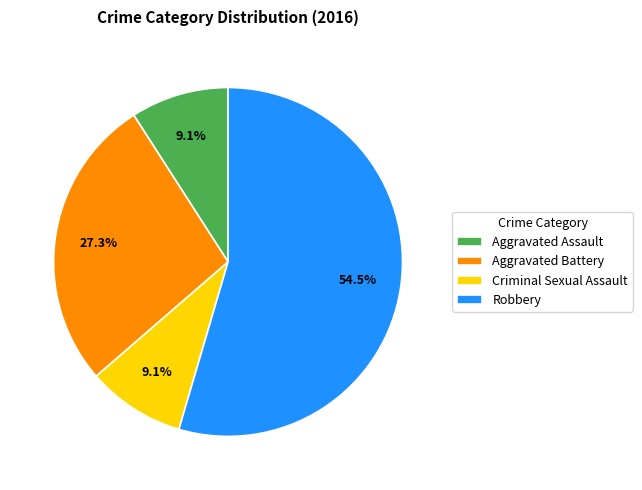

Combined, do Aggravated Battery and Aggravated Assault account for over 50%?

No